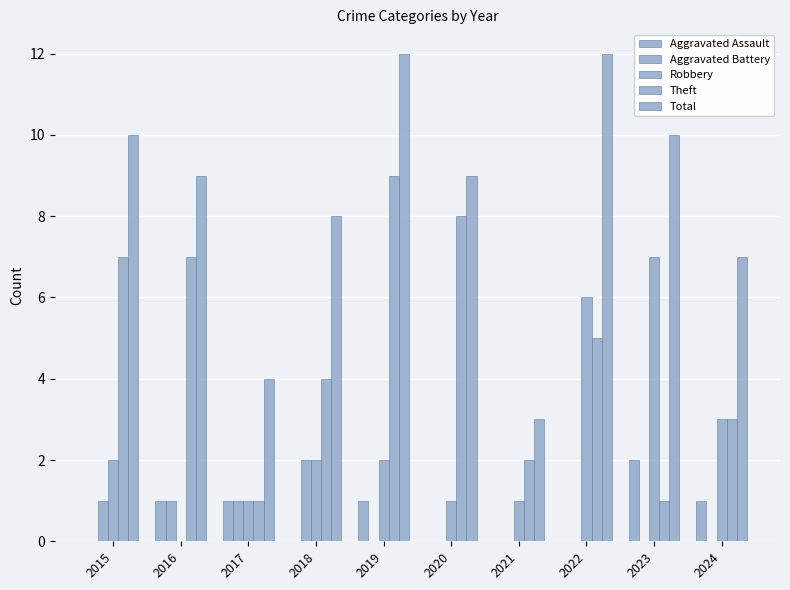

Between 2021 and 2018, which is larger?

2021